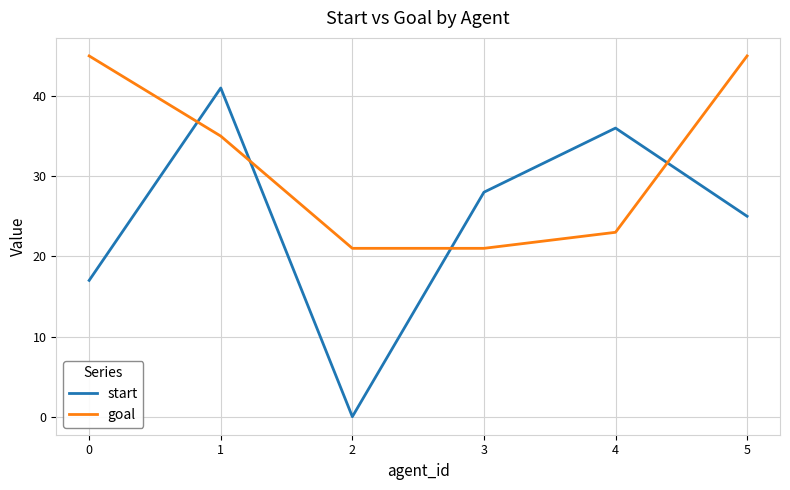

What is the greatest value displayed?

45